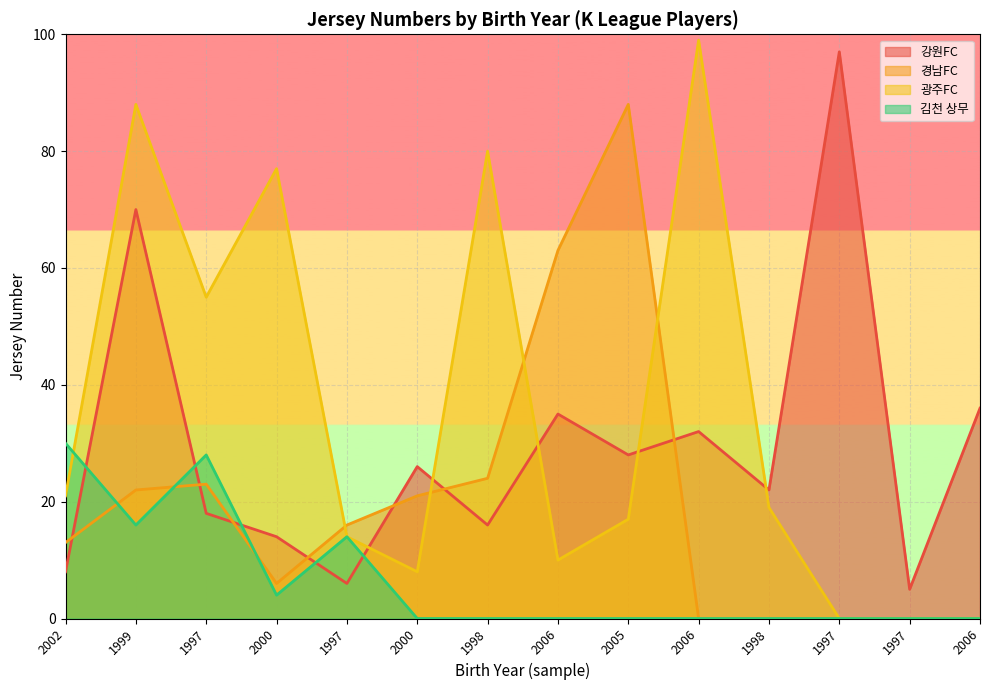

Is it true that 광주FC equals 51 at 1997?

False